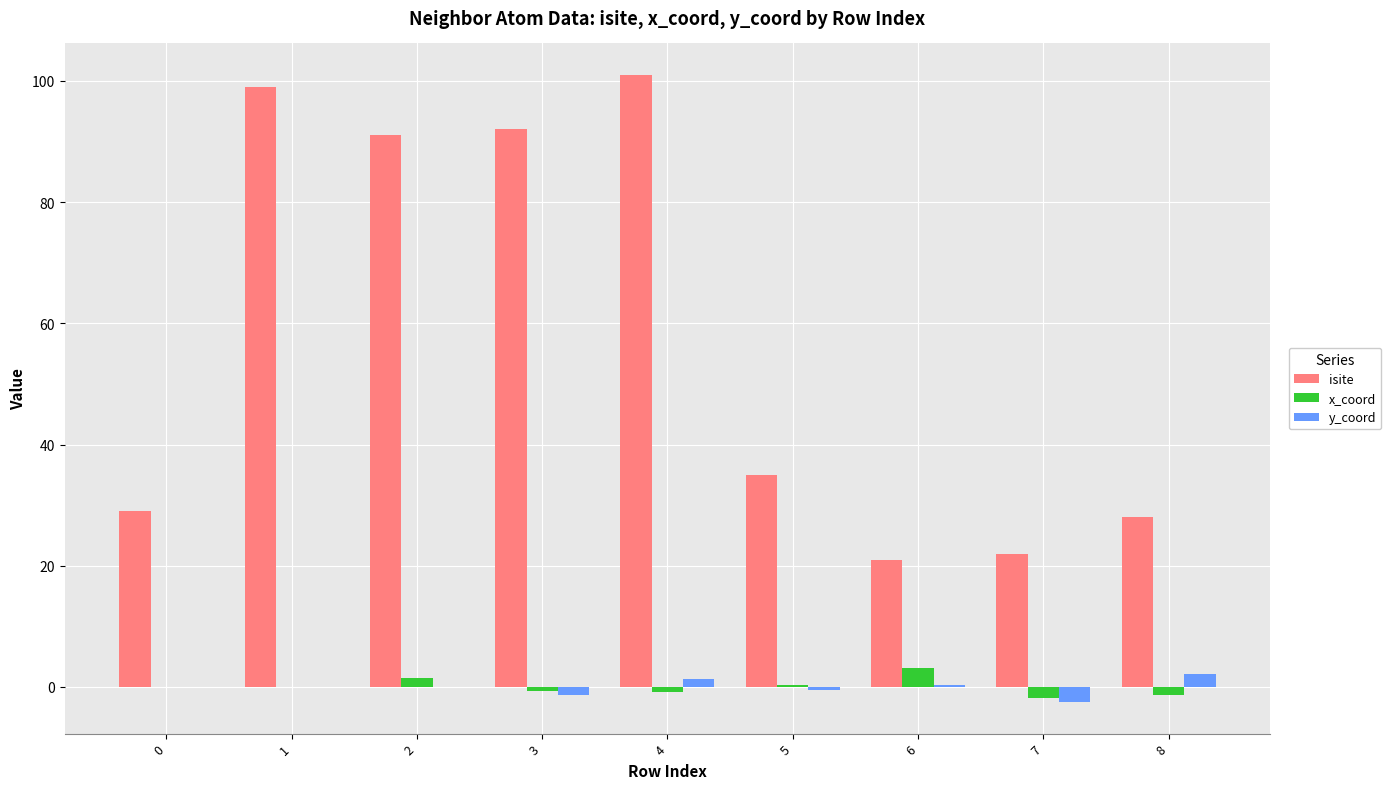

Which label corresponds to the largest value in the chart?

4